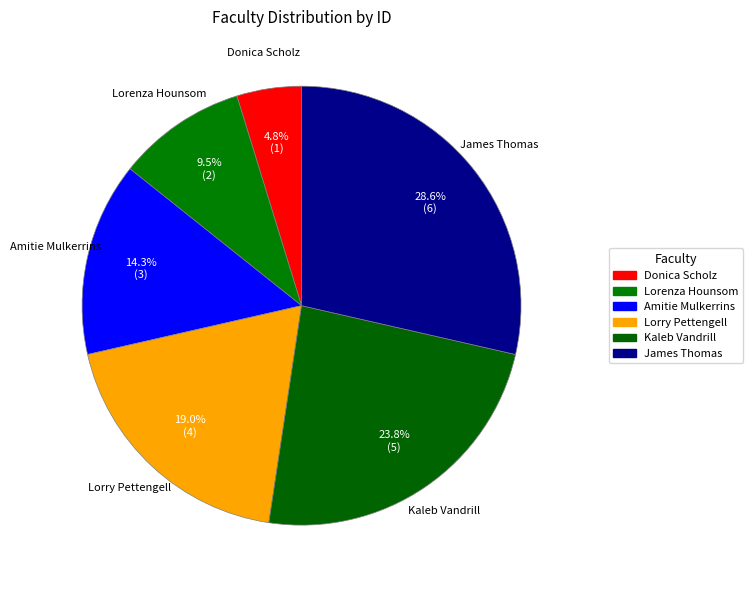

How many segments does this pie chart have?

6